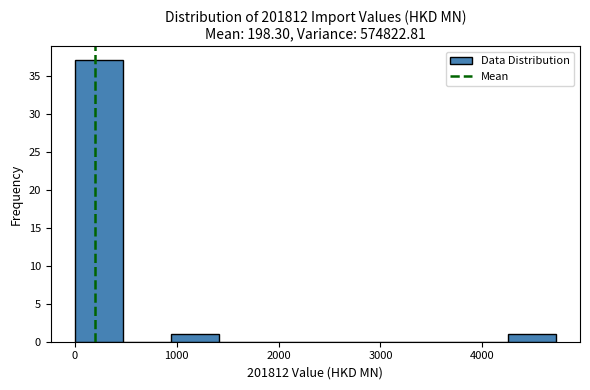

Which range on the x-axis has the tallest bar?

0 to 500